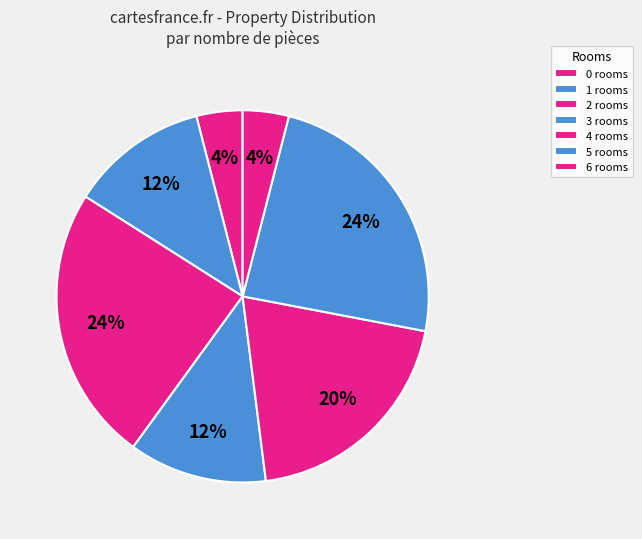

How many segments does this pie chart have?

7